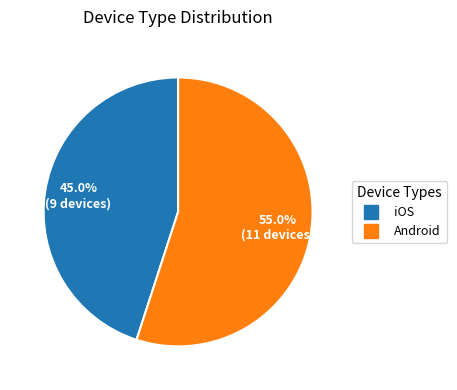

To the nearest percent, what is the average slice percentage?

50%